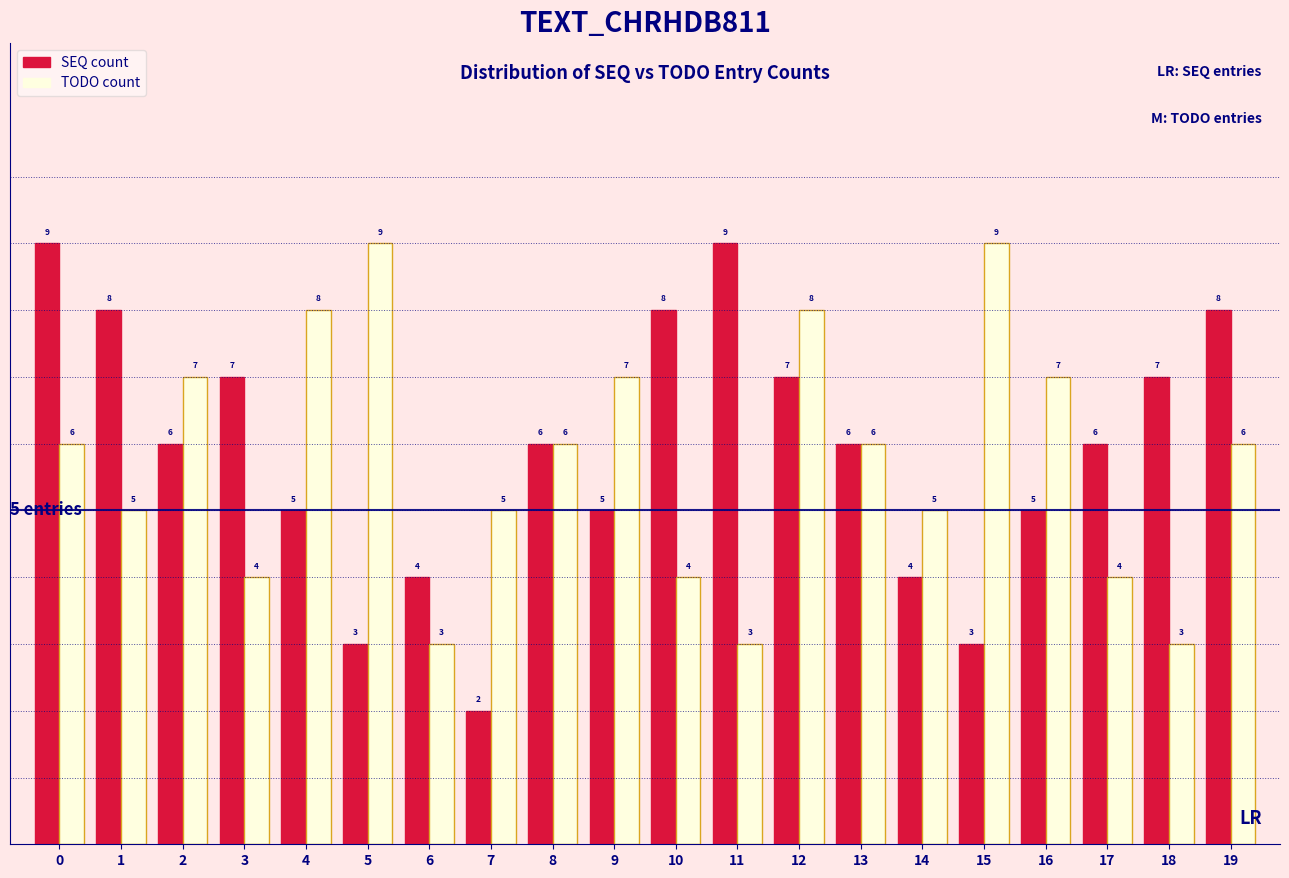

Reading left to right, list all the values displayed in this chart.

SEQ count: 0=9	1=8	2=6	3=7	4=5	5=3	6=4	7=2	8=6	9=5	10=8	11=9	12=7	13=6	14=4	15=3	16=5	17=6	18=7	19=8
TODO count: 0=6	1=5	2=7	3=4	4=8	5=9	6=3	7=5	8=6	9=7	10=4	11=3	12=8	13=6	14=5	15=9	16=7	17=4	18=3	19=6